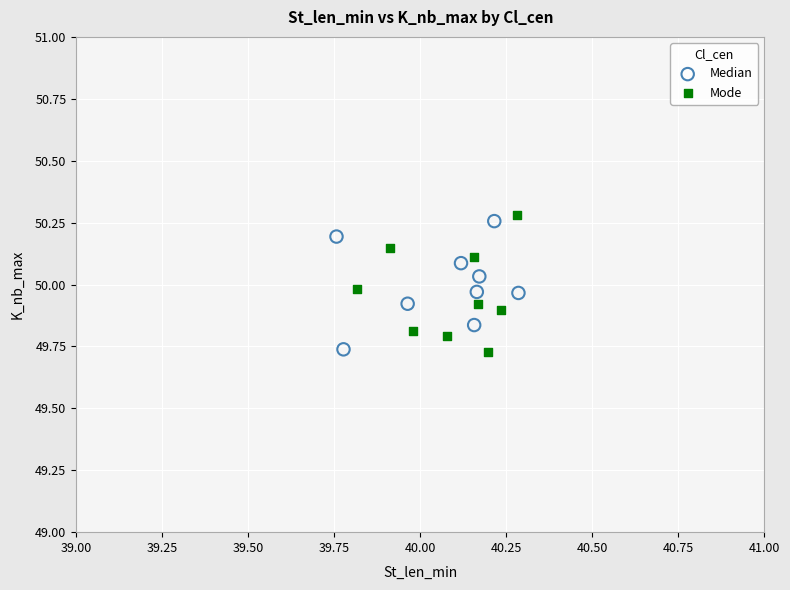

What are all the series names shown in the legend?

Median, Mode